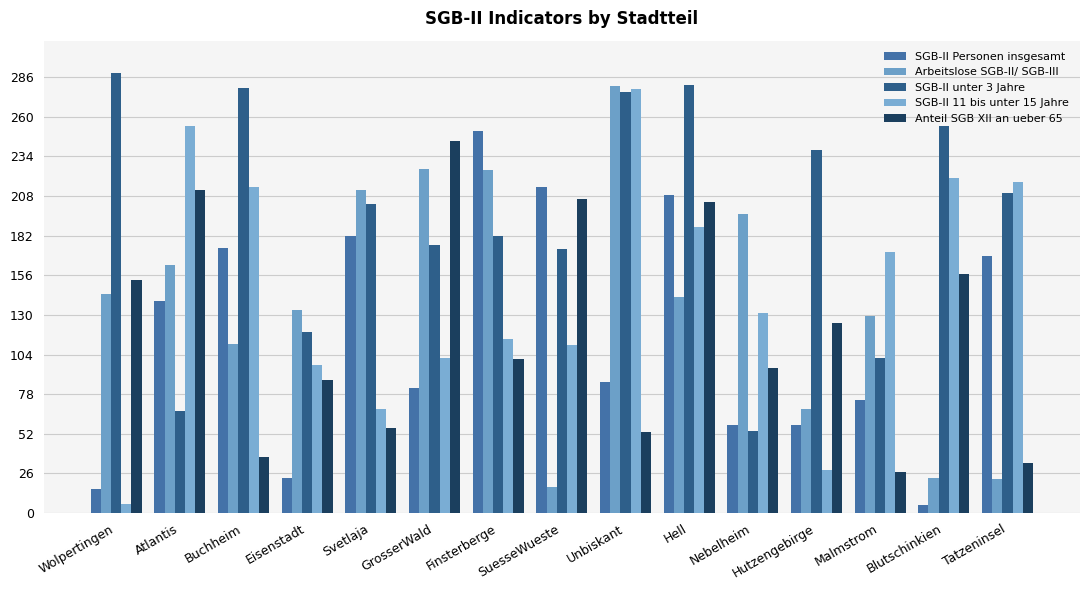

What value does the SGB-II 11 bis unter 15 Jahre series have at Unbiskant?

278